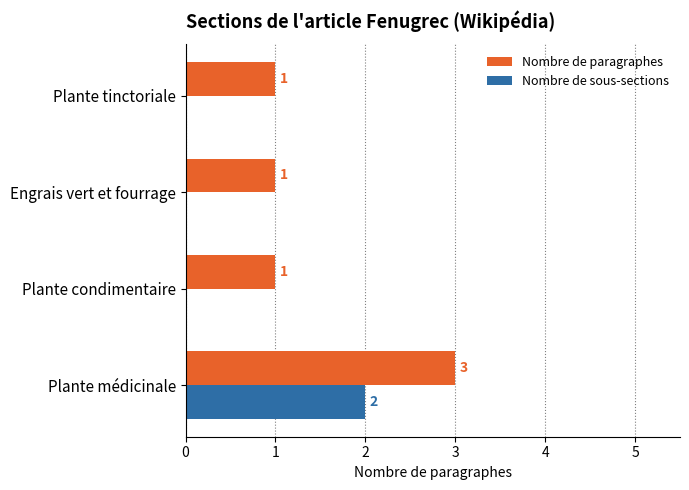

Which series has the largest total across all categories?

Nombre de paragraphes